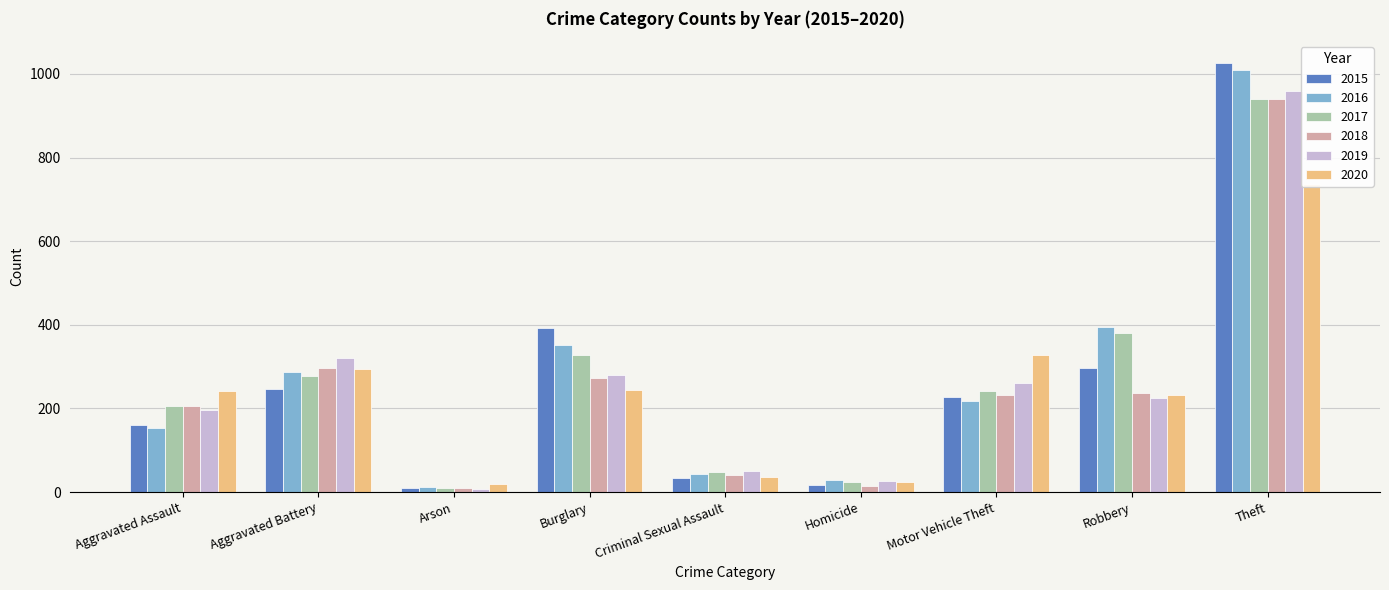

Are the bars horizontal?

No